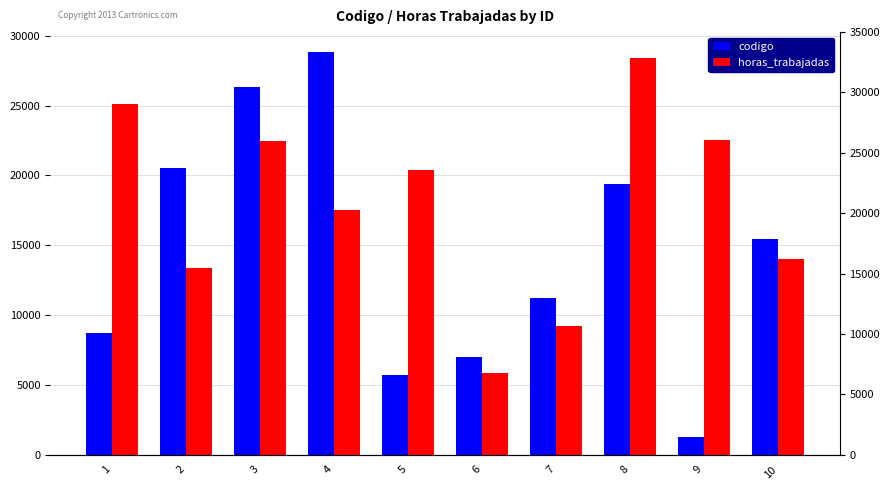

What is the difference between the maximum and second lowest values in the horas_trabajadas series?

19187